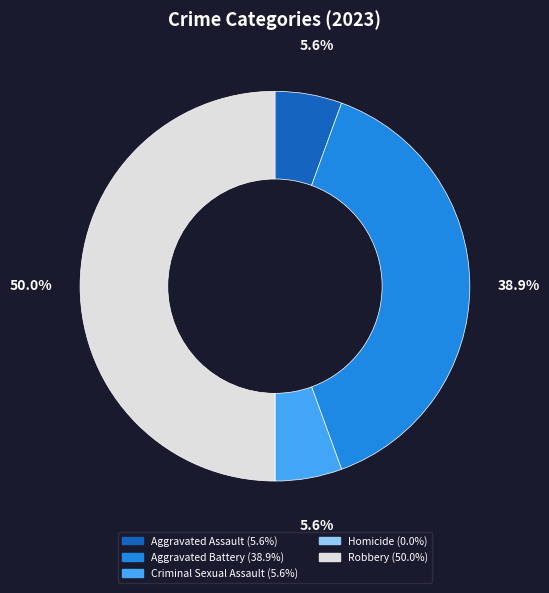

Does Aggravated Battery account for over 50% of the chart?

No